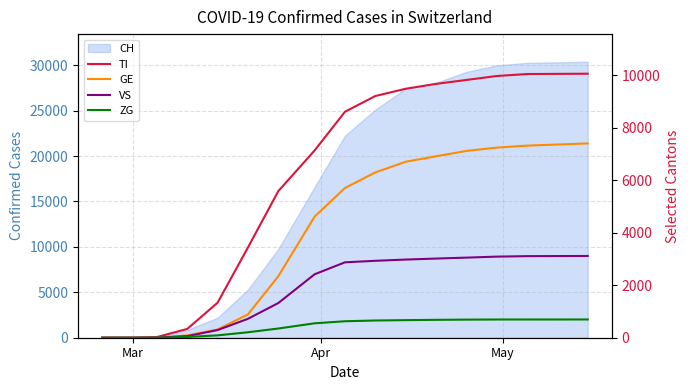

What is the difference between the second highest and minimum values in the GE series?

7324